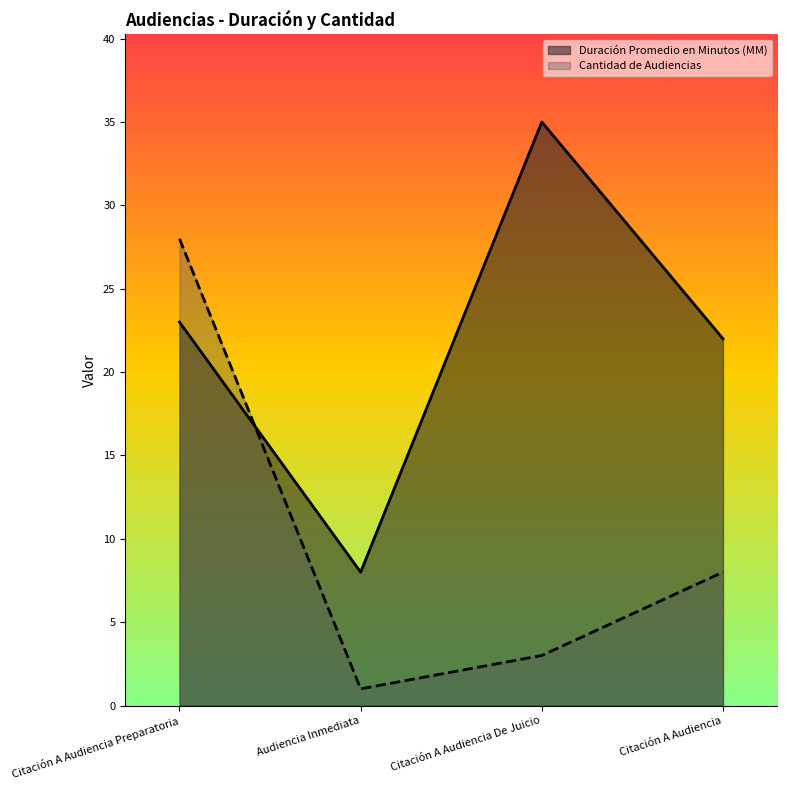

What are all the series names shown in the legend?

Duración Promedio en Minutos (MM), Cantidad de Audiencias